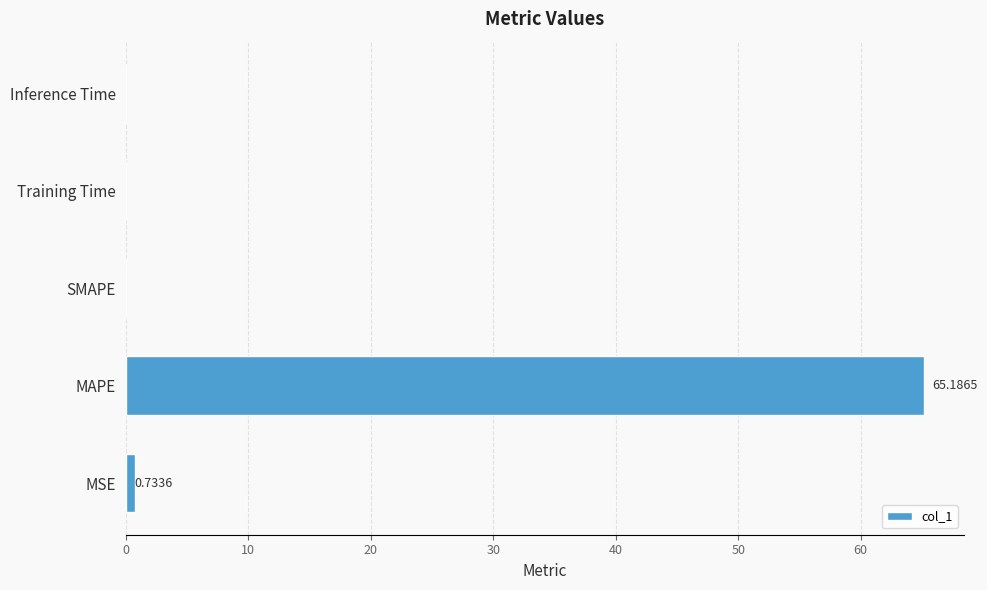

What is the sum of all values?

65.9